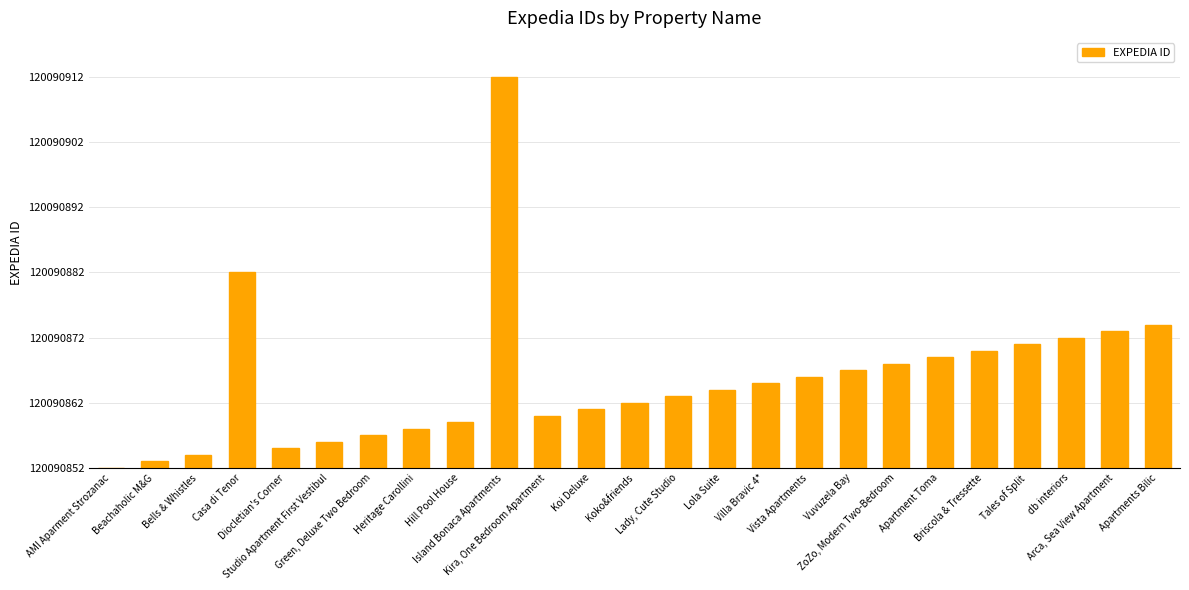

Are the bars horizontal?

No